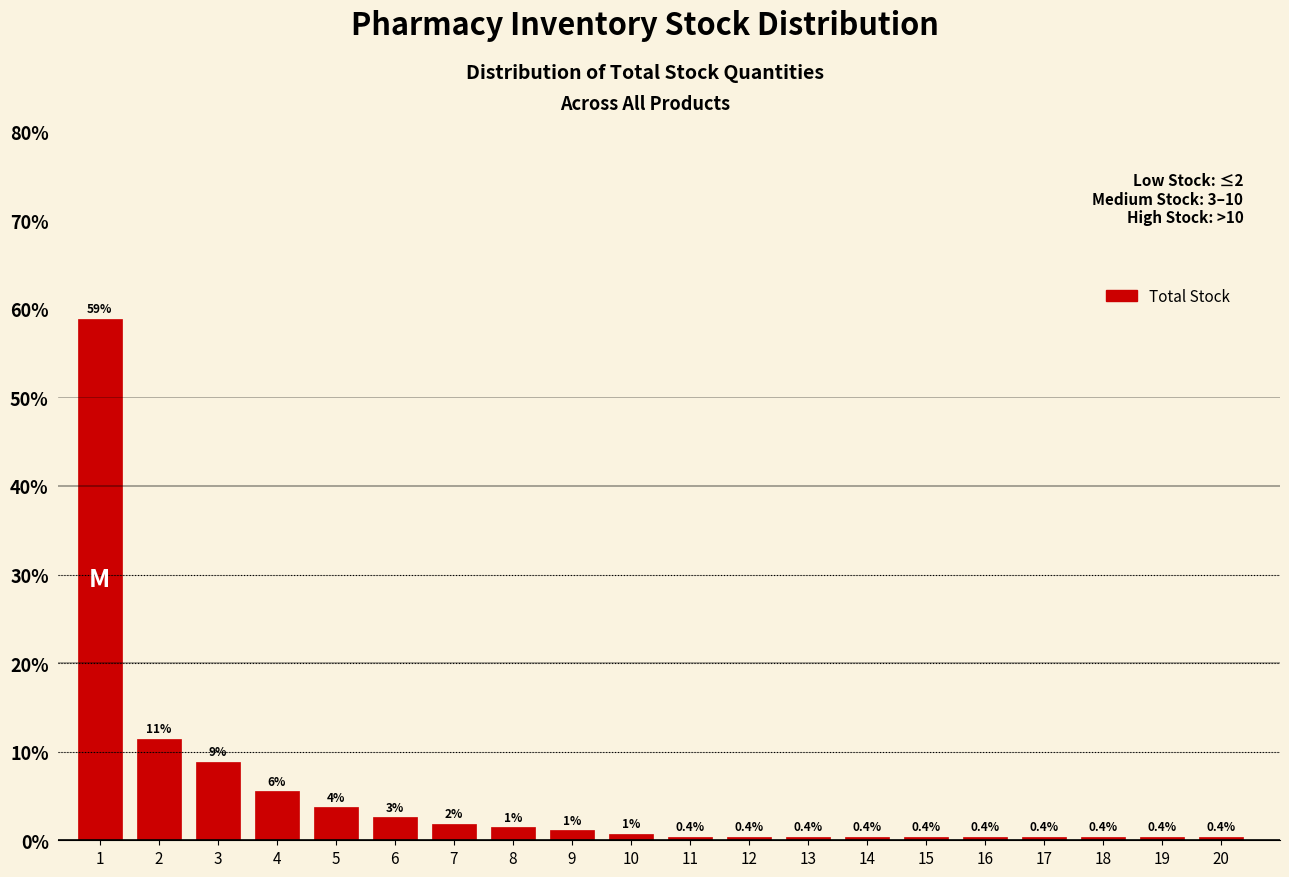

What value does the data have at 6?

2.6